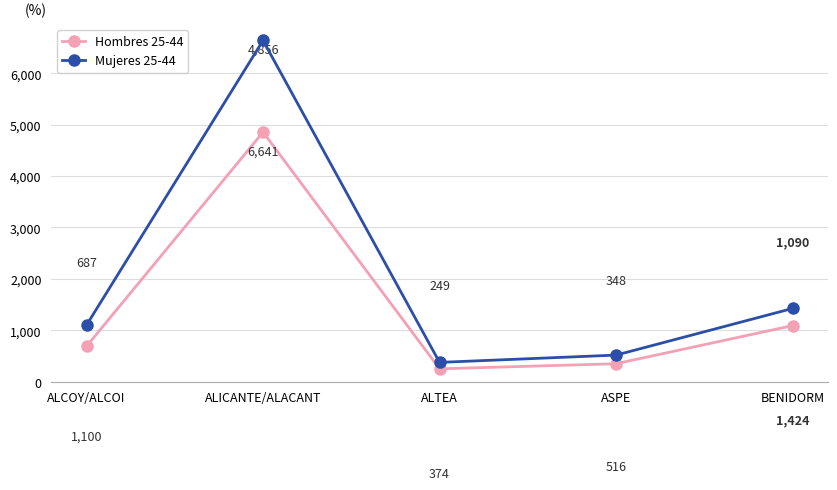

At which label is Hombres 25-44 closest to 2552?

BENIDORM